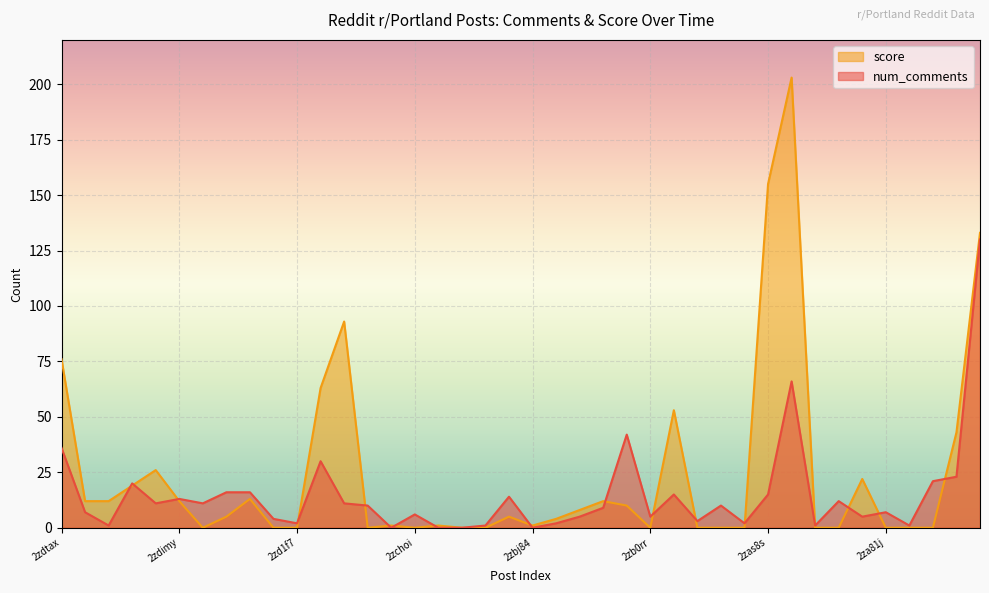

In num_comments, how many points are higher than both neighbors (excluding endpoints)?

11